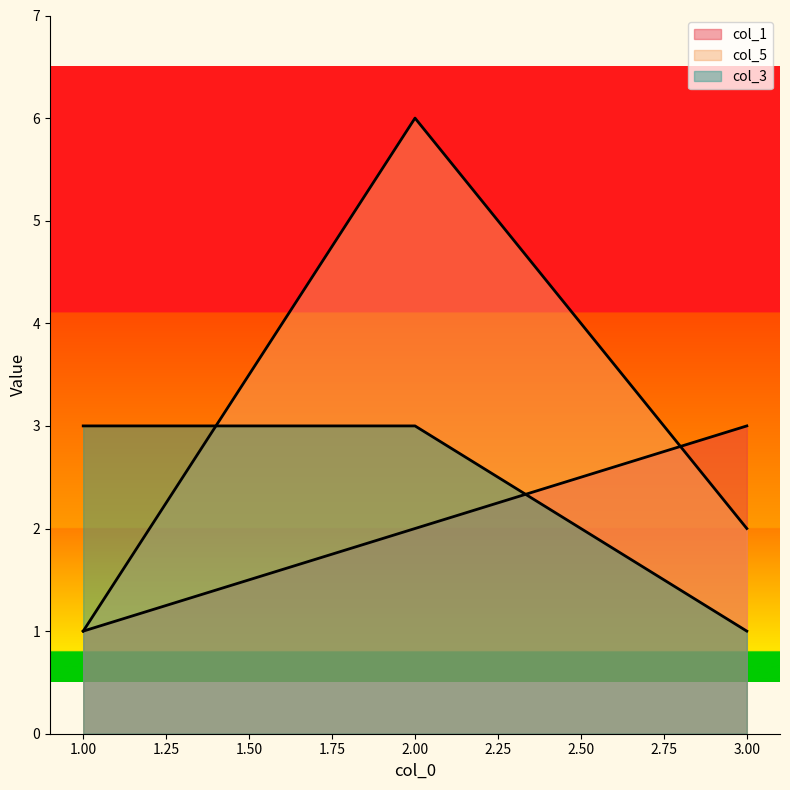

How many series are shown in this chart?

3